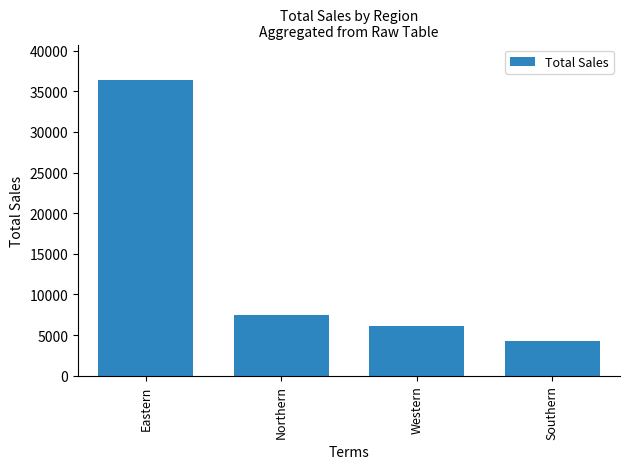

Between Southern and Eastern, which is larger?

Eastern